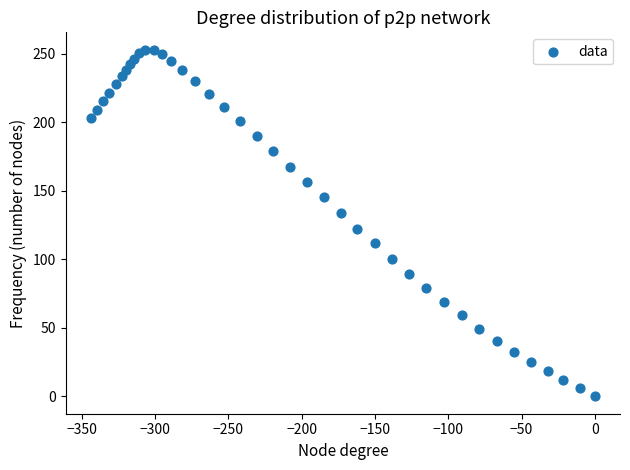

What Y value in the scatter plot is closest to 126?

122.0